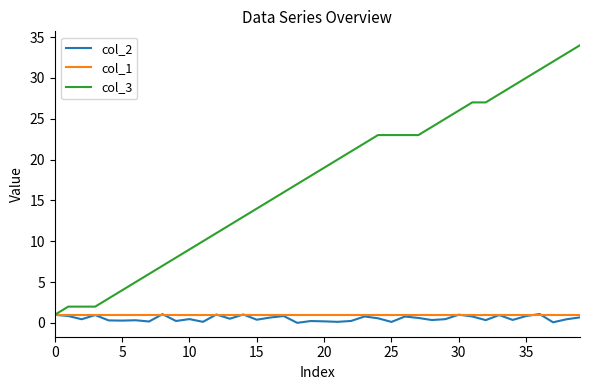

Which series has the widest spread of values?

col_3